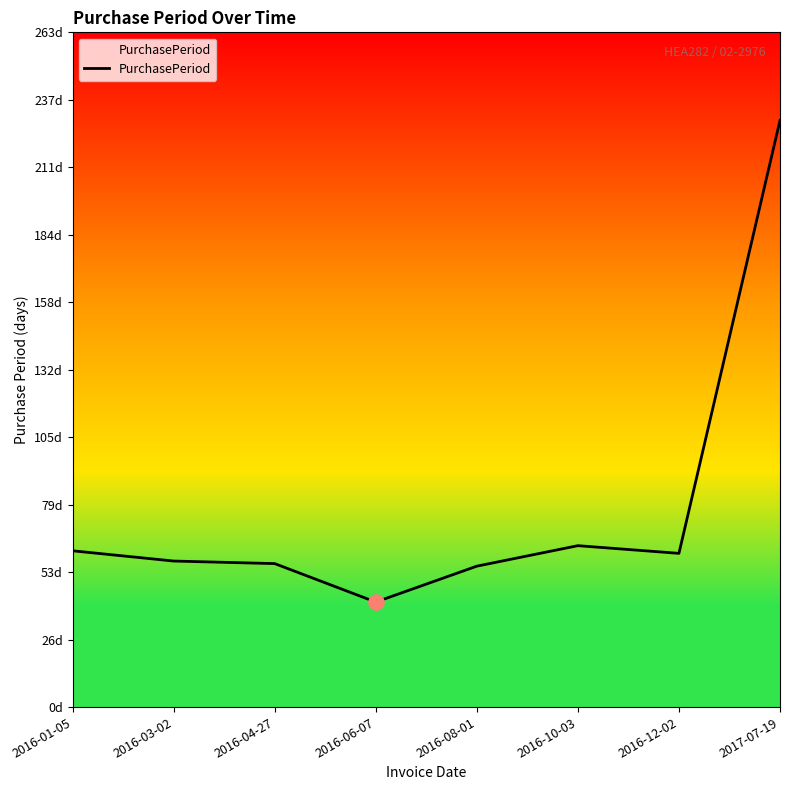

Which has a higher value, 2016-10-03 or 2016-03-02?

2016-10-03